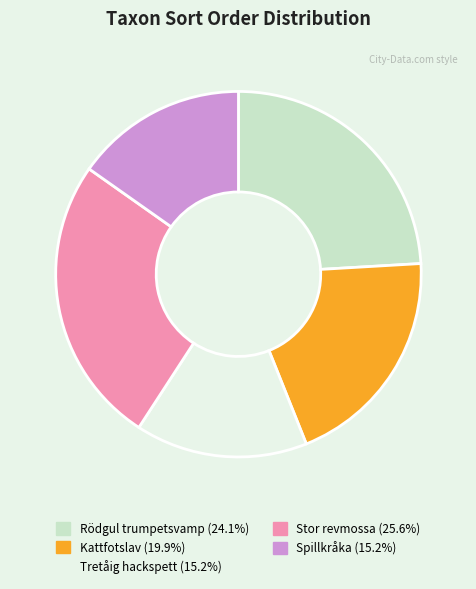

Is there a majority slice in this chart?

No